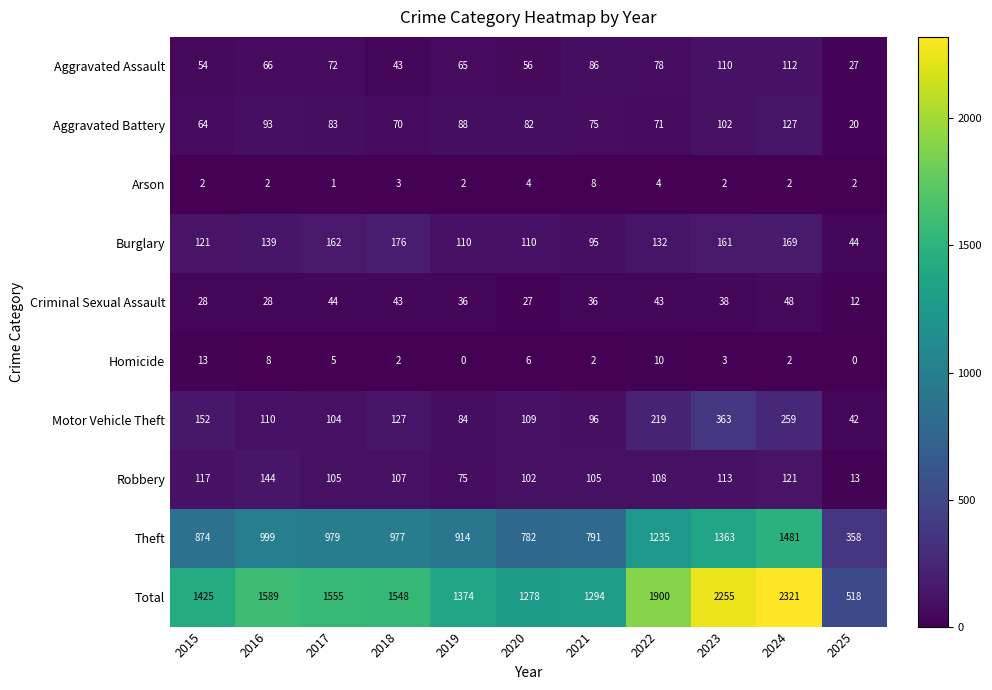

What is the maximum value shown in the chart?

2321